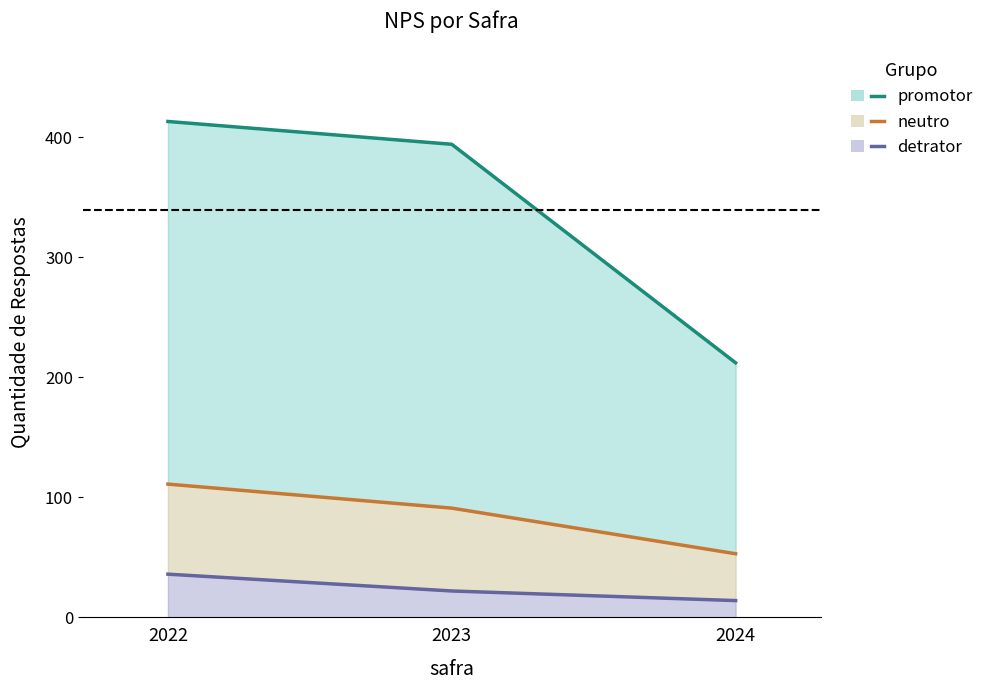

What is the sum of the detrator (line) values at 2022 and 2023?

58